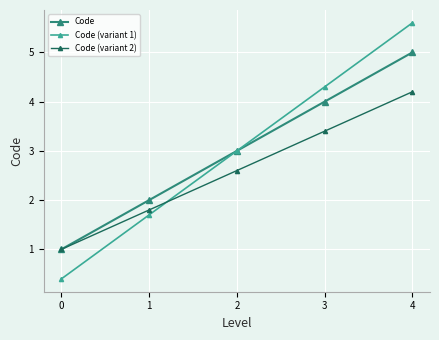

Reading left to right, what are all the values shown in this chart?

Code: 1.0	2.0	3.0	4.0	5.0
Code (variant 1): 0.4	1.7	3.0	4.3	5.6
Code (variant 2): 1.0	1.8	2.6	3.4	4.2